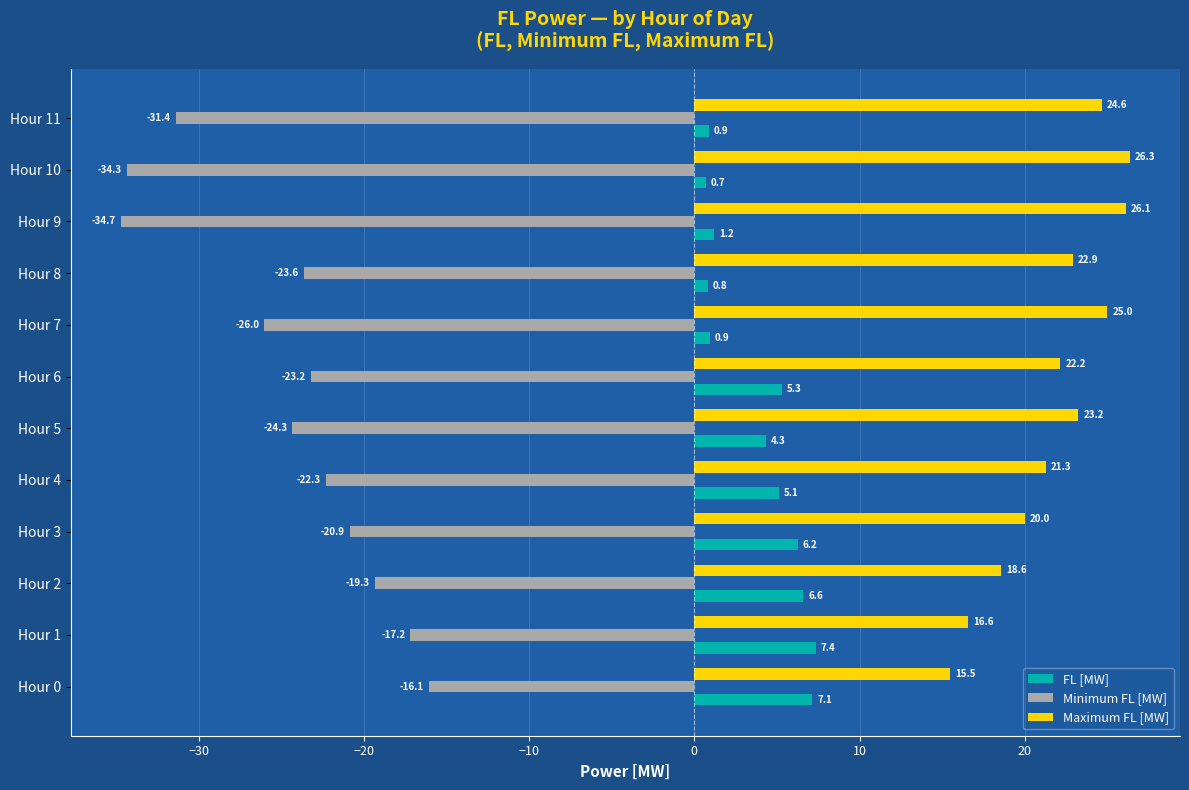

Is it true that FL [MW] equals 0.9 at Hour 11?

True